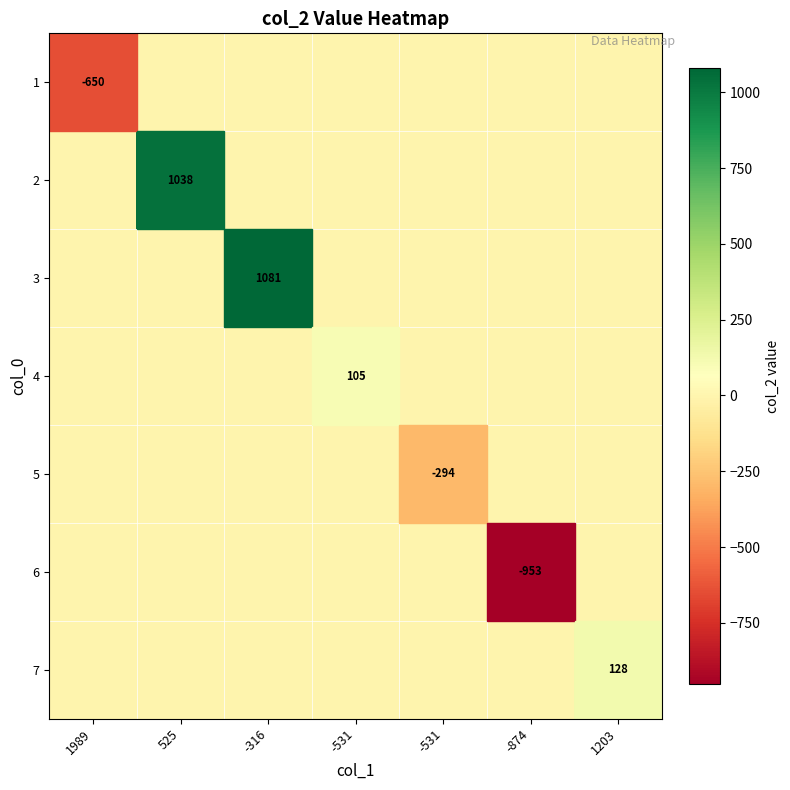

List the labels in order of 6 value, largest first.

1989, 525, -316, -531, -531, 1203, -874